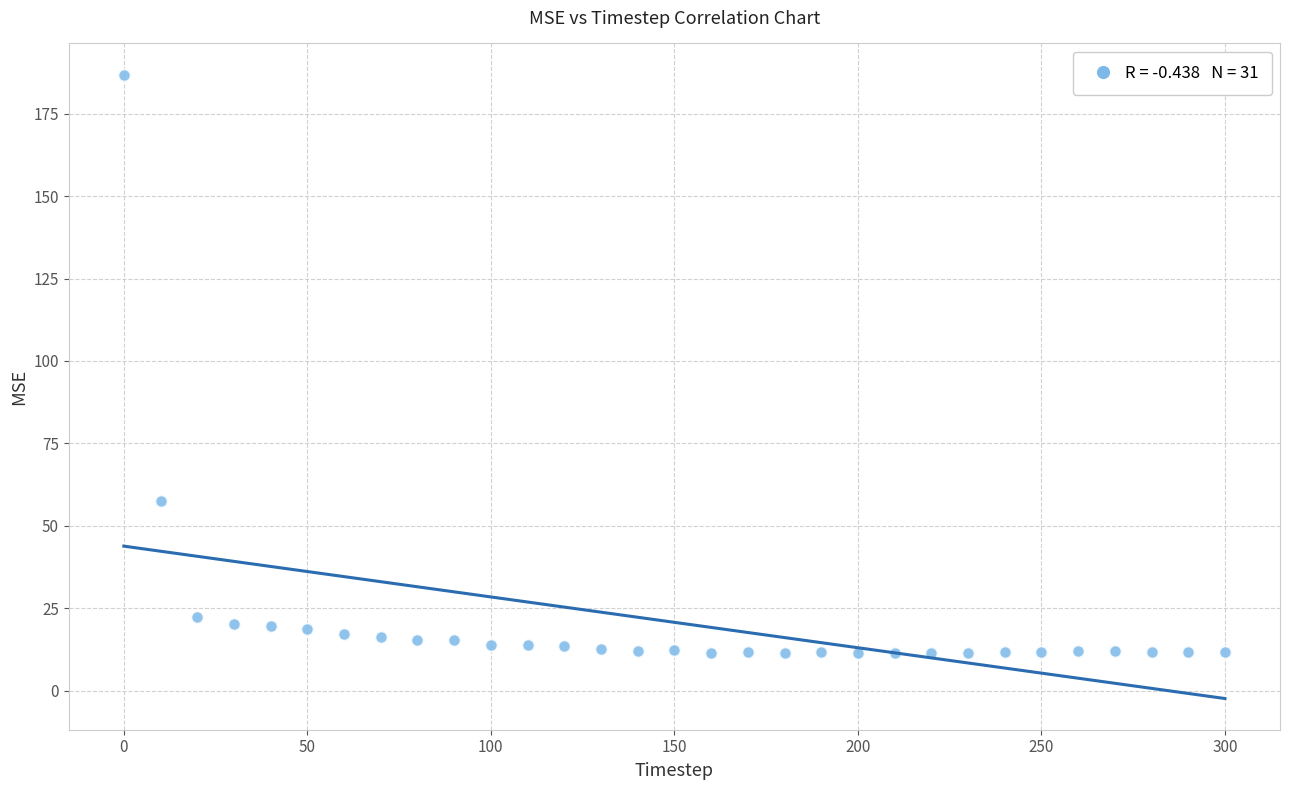

What is the range of Y values (max minus min)?

175.5